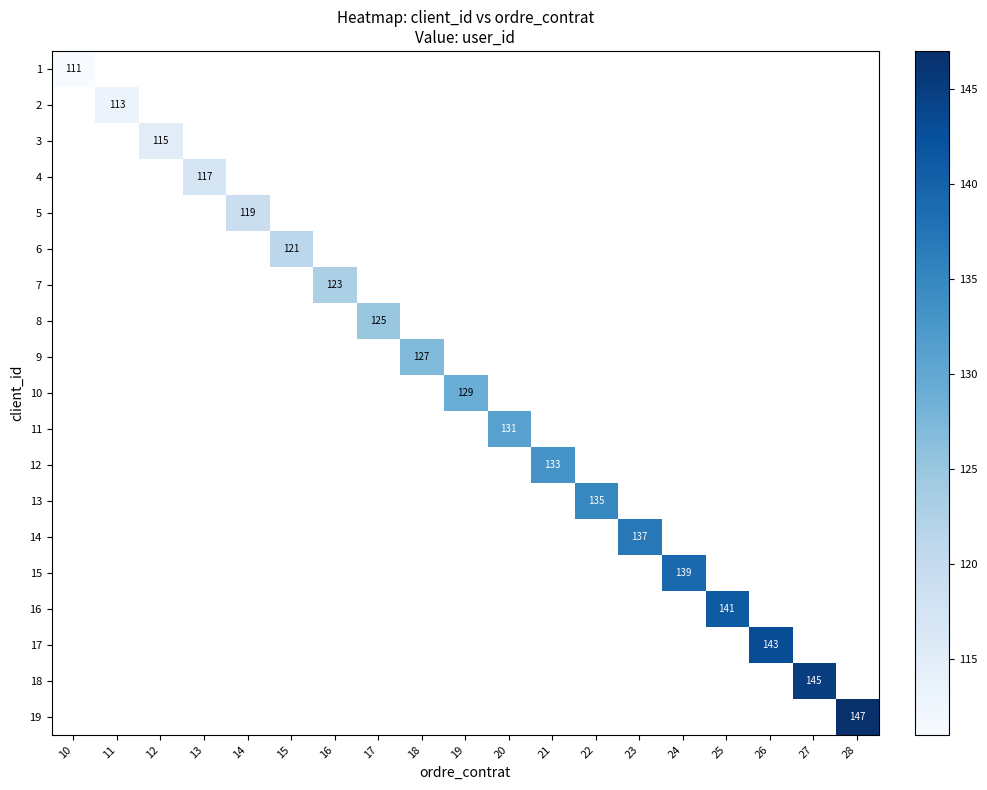

The 17 series shows 143.0 at 26. True or false?

True